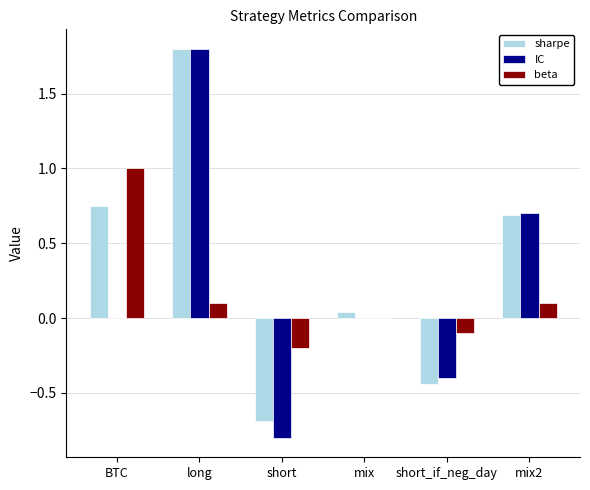

Count the number of categories in the chart.

6